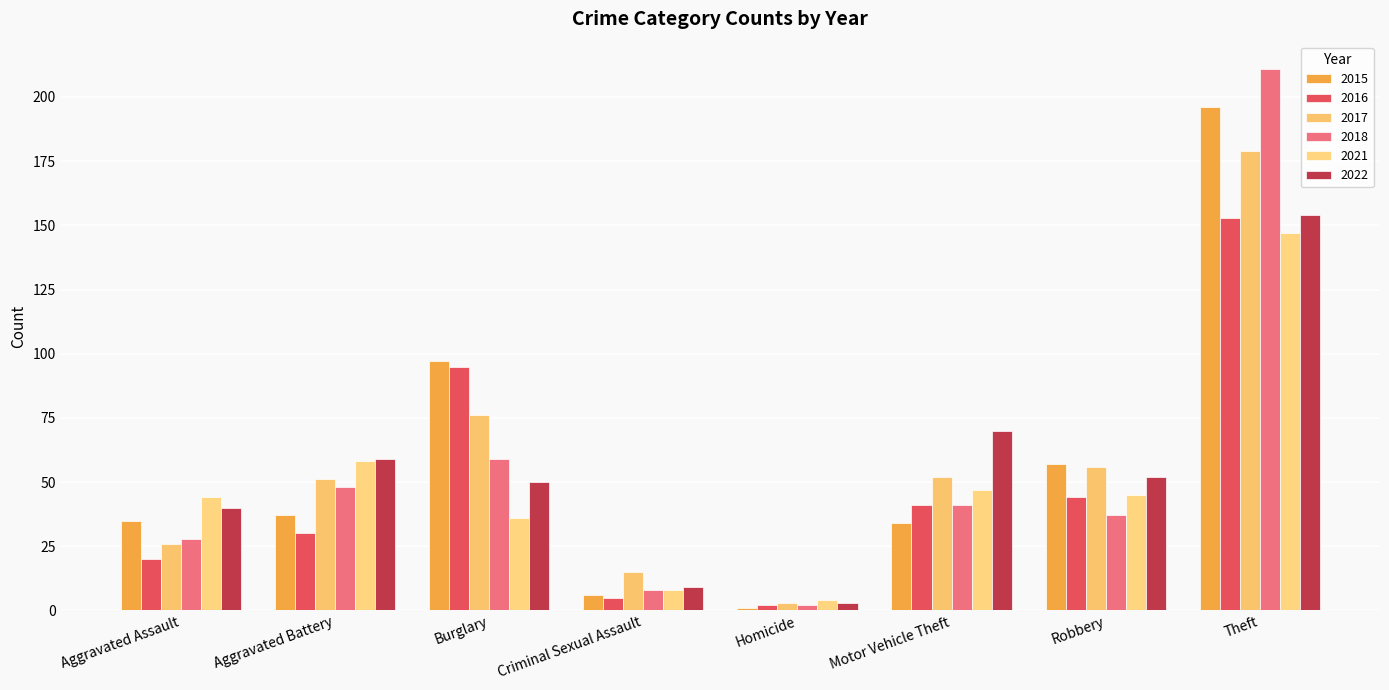

Which has a higher value, Robbery or Burglary?

Burglary